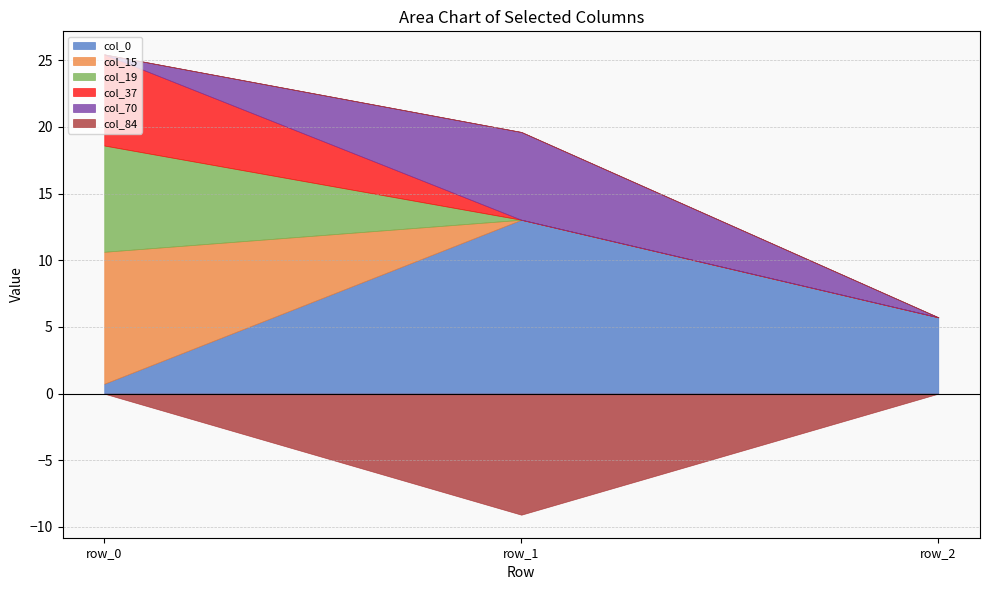

Reading left to right, what are all the values shown in this chart?

col_0: row_0=0.7	row_1=13.0	row_2=5.7
col_15: row_0=9.9	row_1=0.0	row_2=0.0
col_19: row_0=8.0	row_1=0.0	row_2=0.0
col_37: row_0=6.8	row_1=0.0	row_2=0.0
col_70: row_0=0.0	row_1=6.6	row_2=0.0
col_84: row_0=0.0	row_1=-9.1	row_2=0.0